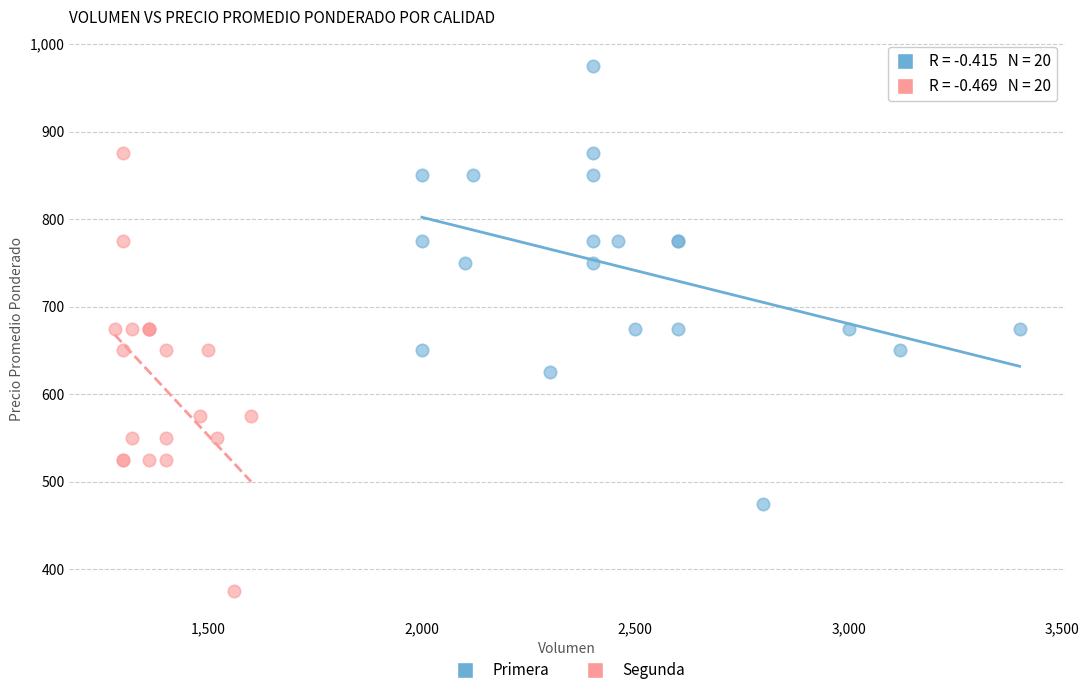

Which series reaches the minimum Y coordinate?

Segunda